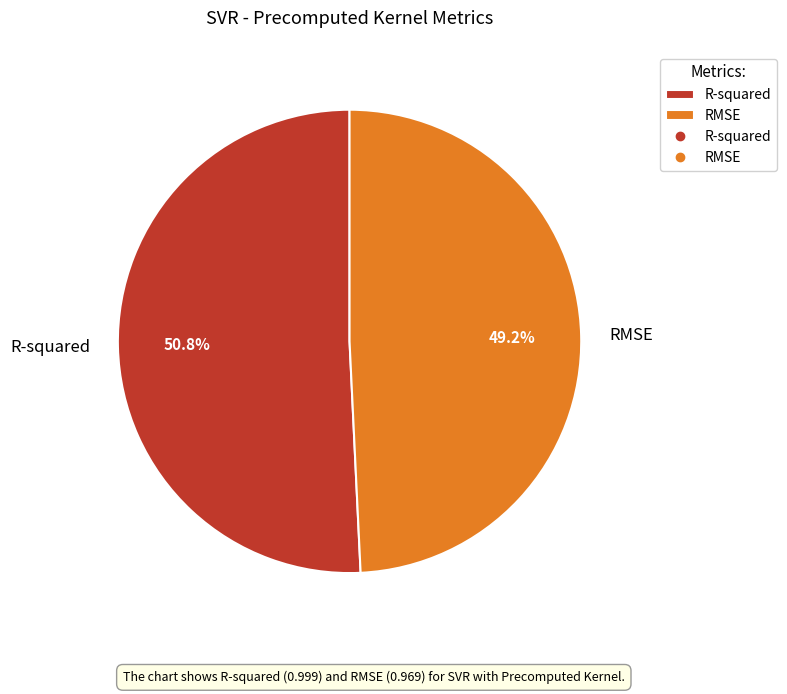

The RMSE slice represents 49% of the pie. True or false?

True